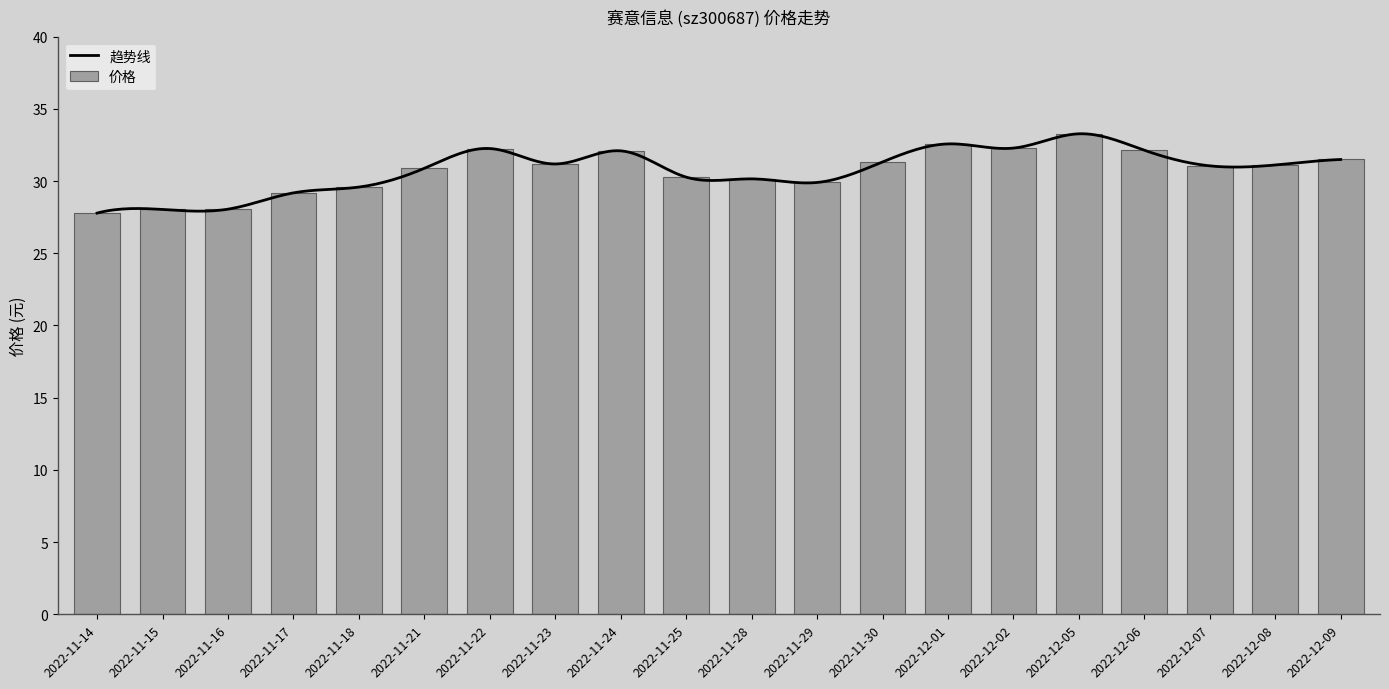

What is the change in value from 2022-11-29 to 2022-12-02?

+2.4